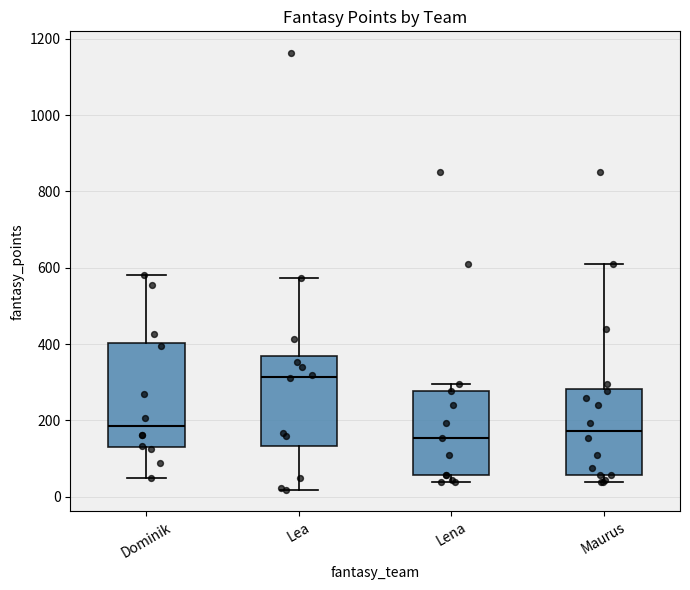

Reading left to right, read every box against the y-axis: the position of its median line, the range the box covers, and the ends of its whiskers. The values are not printed on the chart, so give them approximately, as read against the axis.

Dominik: median 180, box 140 to 400, whiskers 40 to 580
Lea: median 320, box 140 to 360, whiskers 20 to 580
Lena: median 160, box 60 to 280, whiskers 40 to 300
Maurus: median 180, box 60 to 280, whiskers 40 to 620